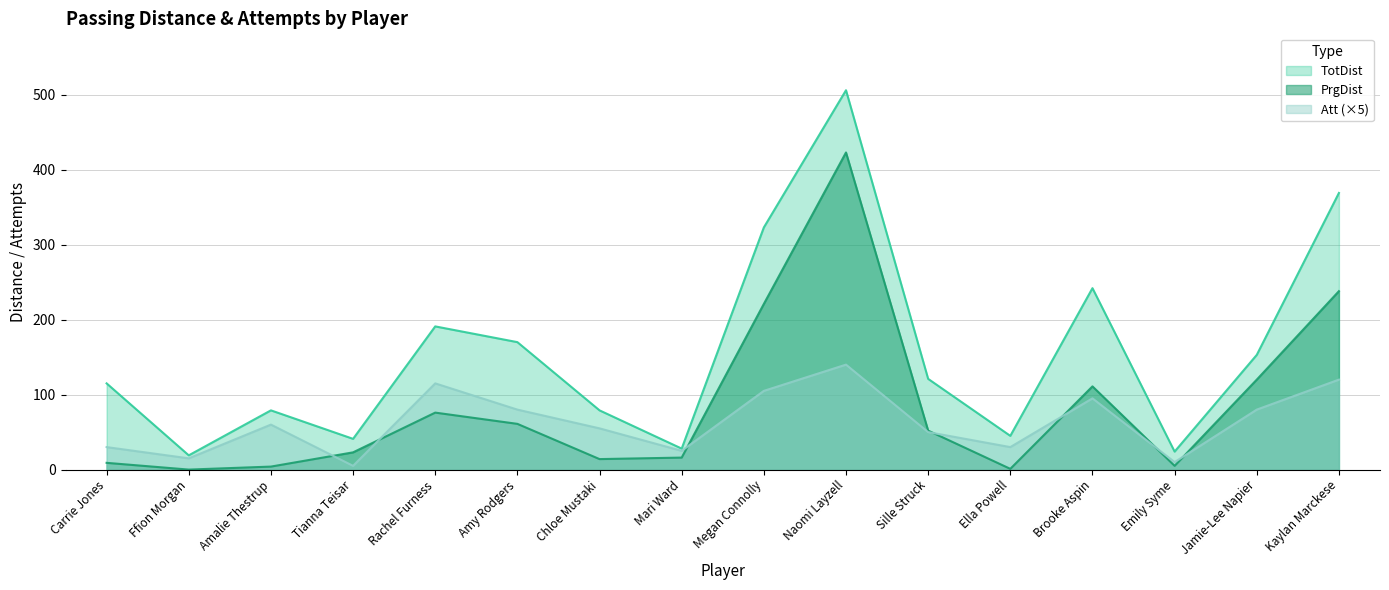

List the labels in order of TotDist value, smallest first.

Ffion Morgan, Emily Syme, Mari Ward, Tianna Teisar, Ella Powell, Amalie Thestrup, Chloe Mustaki, Carrie Jones, Sille Struck, Jamie-Lee Napier, Amy Rodgers, Rachel Furness, Brooke Aspin, Megan Connolly, Kaylan Marckese, Naomi Layzell